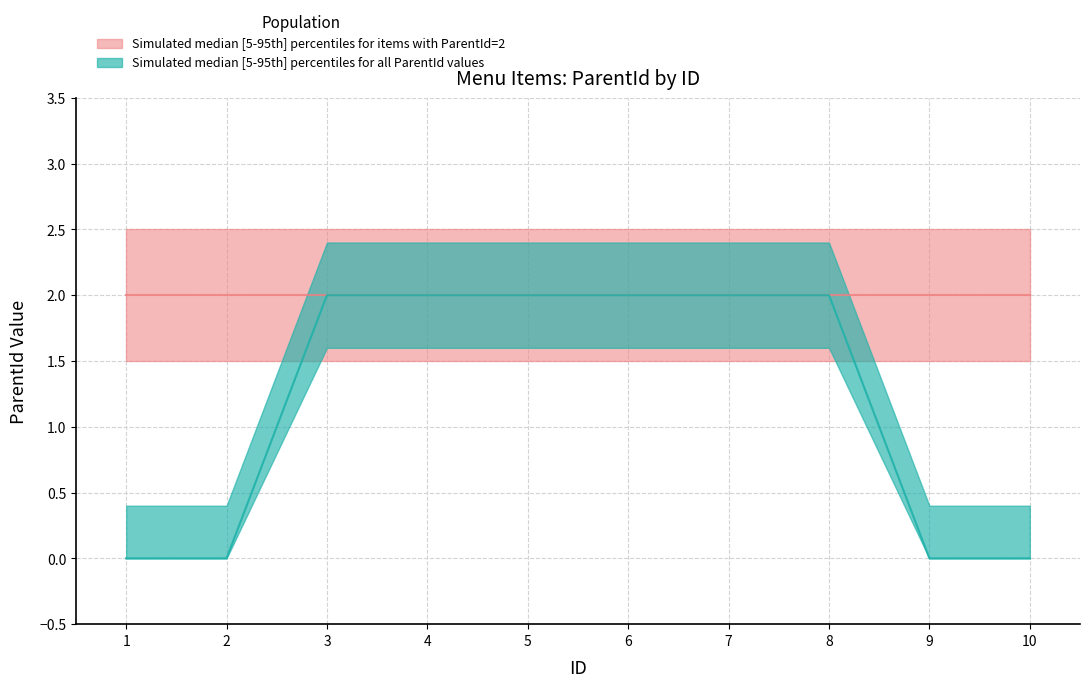

What is the average value?

1